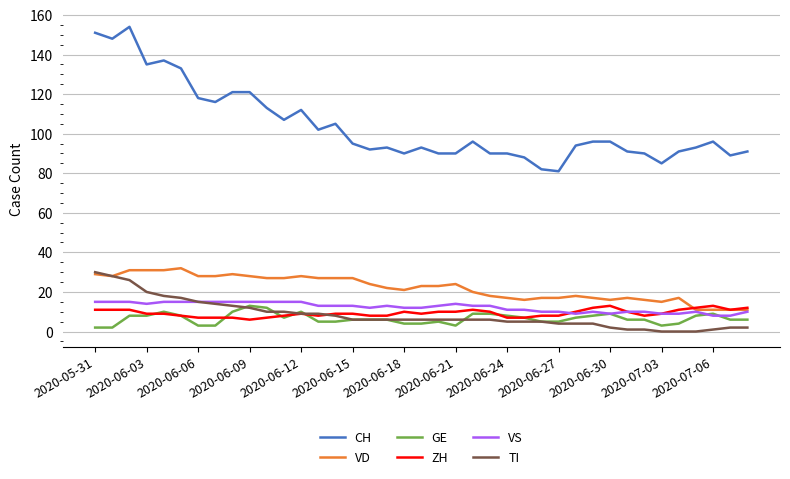

Which series has the largest total across all categories?

CH